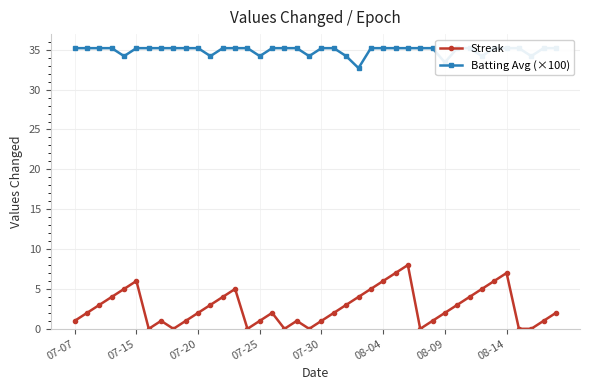

Is this an area chart (filled region under the line)?

No